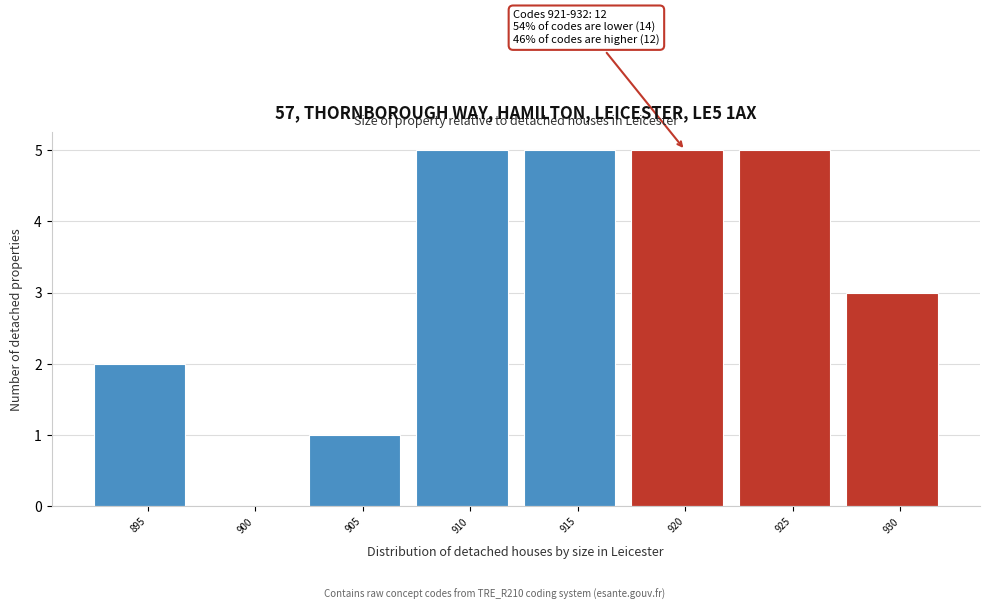

Reading right to left, extract all data points from this chart.

930=3	925=5	920=5	915=5	910=5	905=1	900=0	895=2